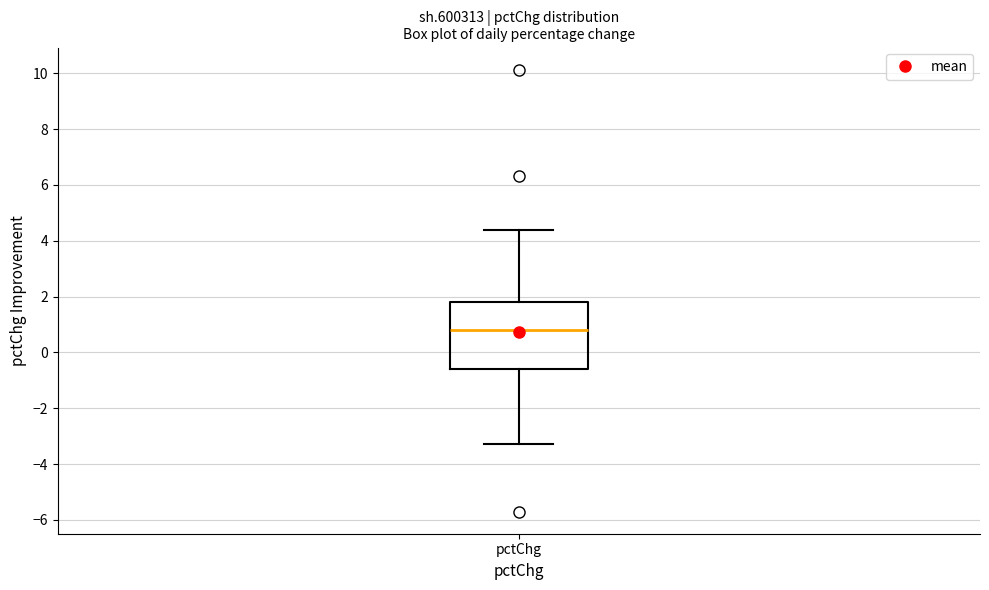

Read this box plot against the y-axis: the position of the median line, the range covered by the box, and the ends of both whiskers. The values are not printed on the chart, so give them approximately, as read against the axis.

median 0.8, box -0.6 to 1.8, whiskers -3.2 to 4.4